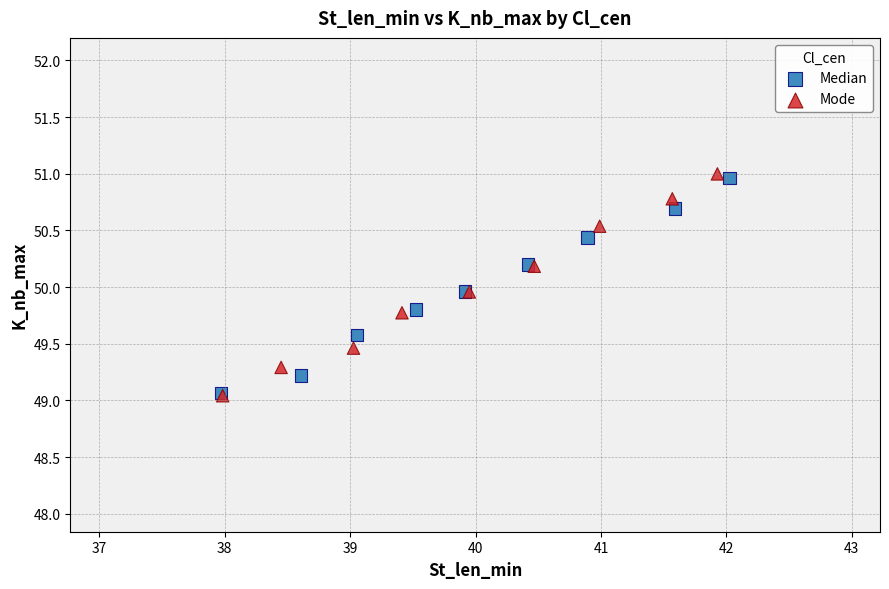

Which series has the widest spread of Y values?

Mode